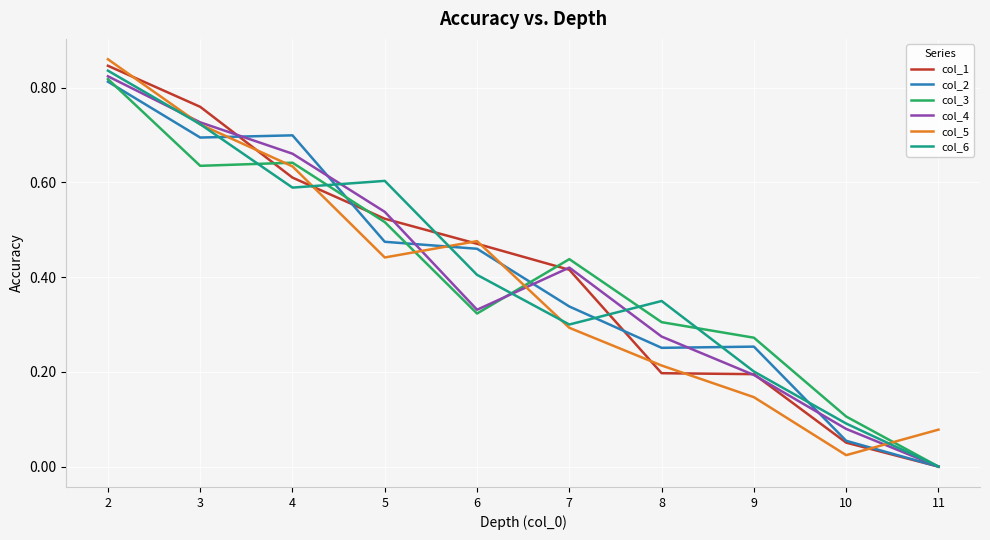

The col_5 series shows 0.1 at 9. True or false?

True